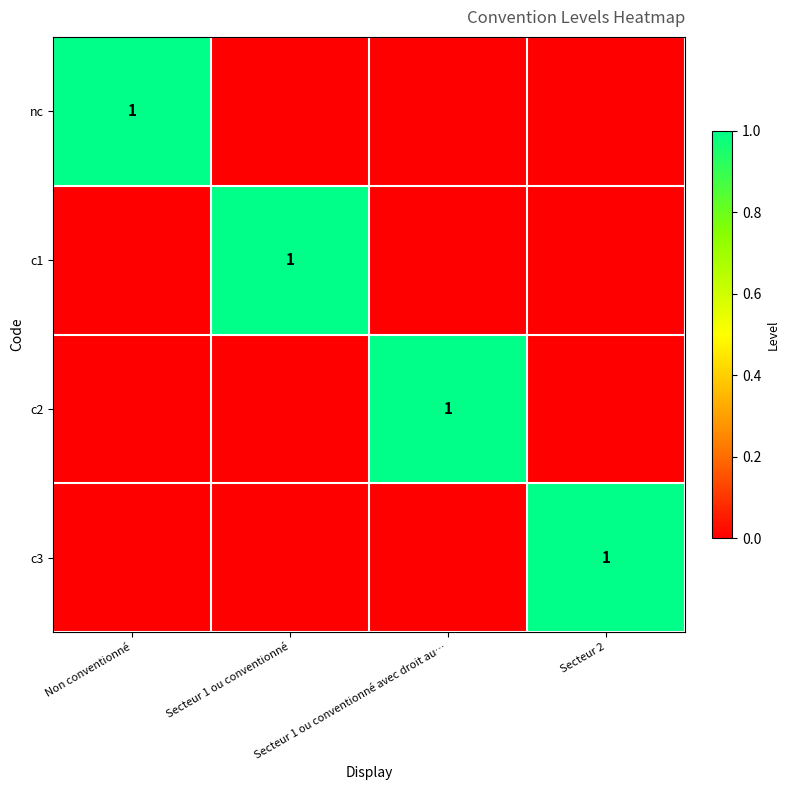

Between Non conventionné and Secteur 1 ou conventionné avec droit au…, which series saw the biggest shift?

nc